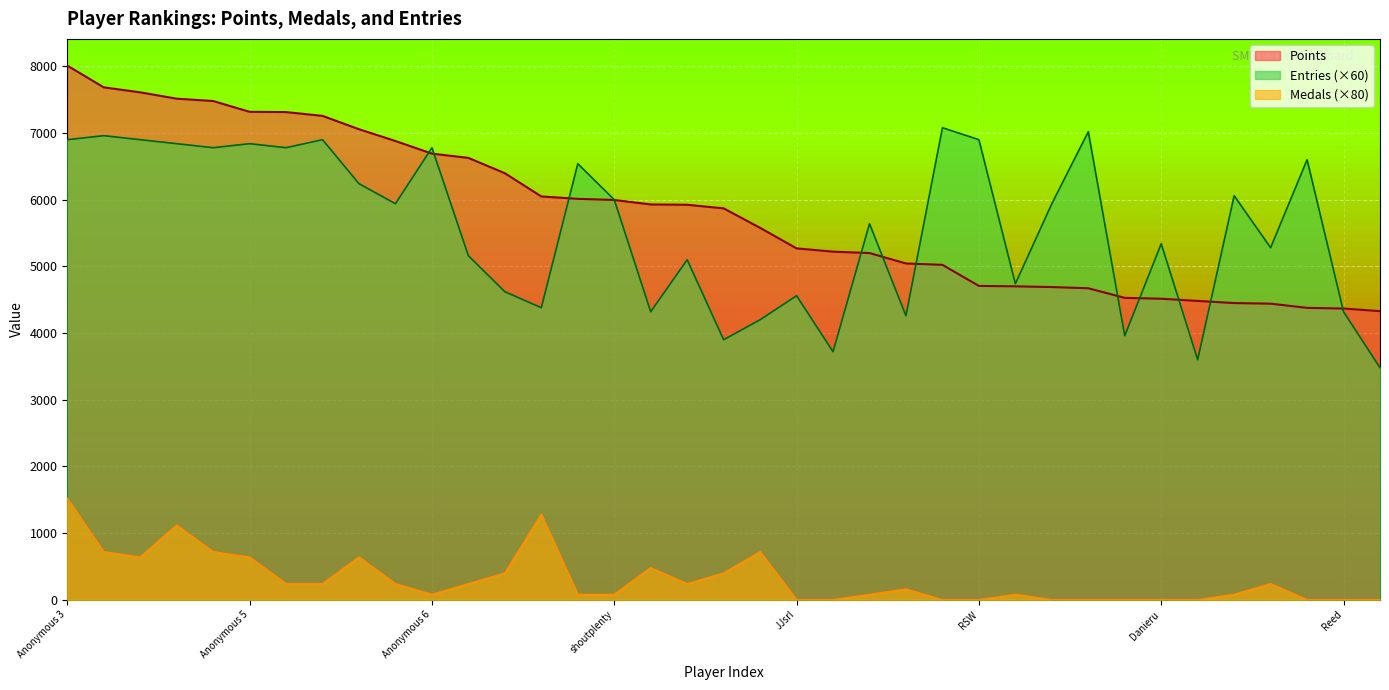

Between frededish and Danieru, which is larger?

frededish